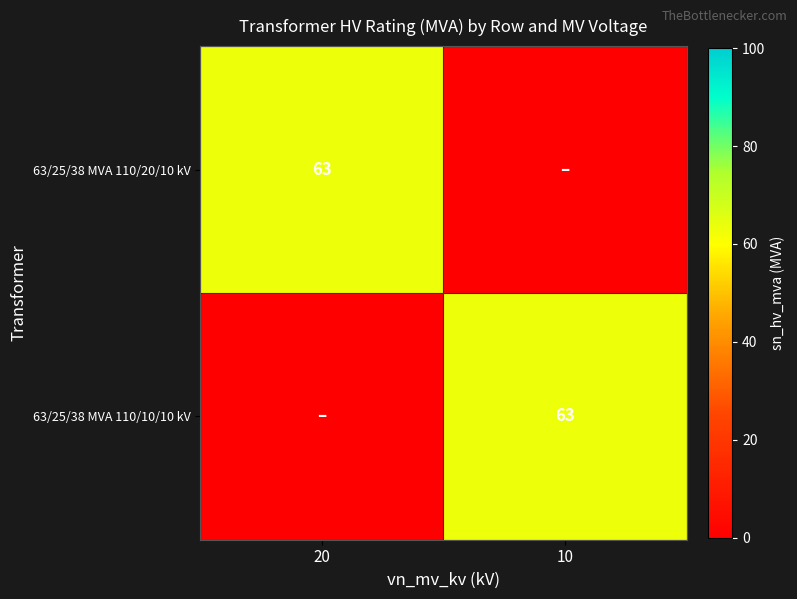

Is it true that 63/25/38 MVA 110/10/10 kV equals 102 at 10?

False